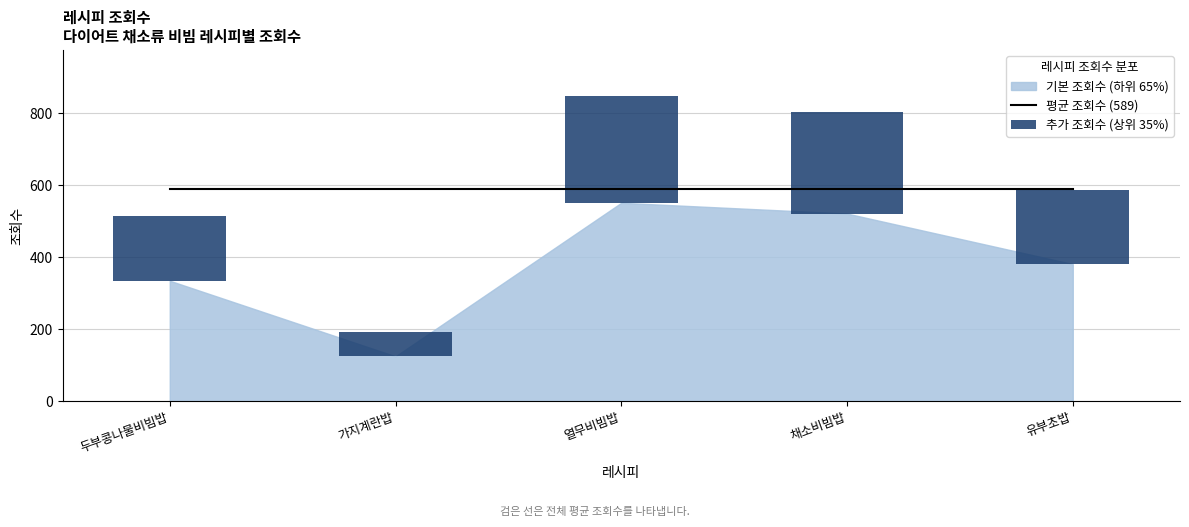

How many values in the 추가 조회수 (상위 35%) series exceed 205?

3